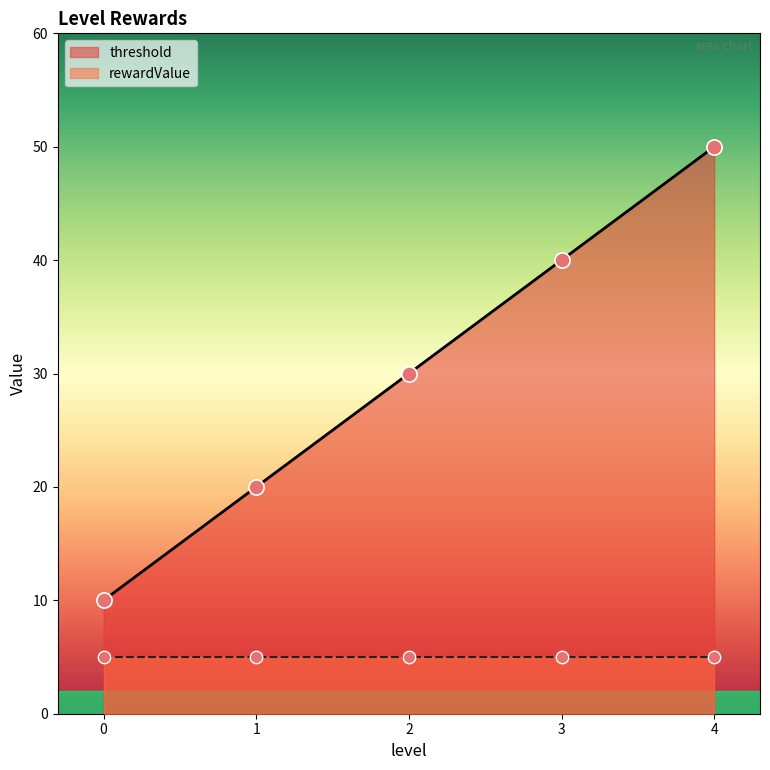

Approximately how many times larger is the value at 4 compared to 1?

2.5